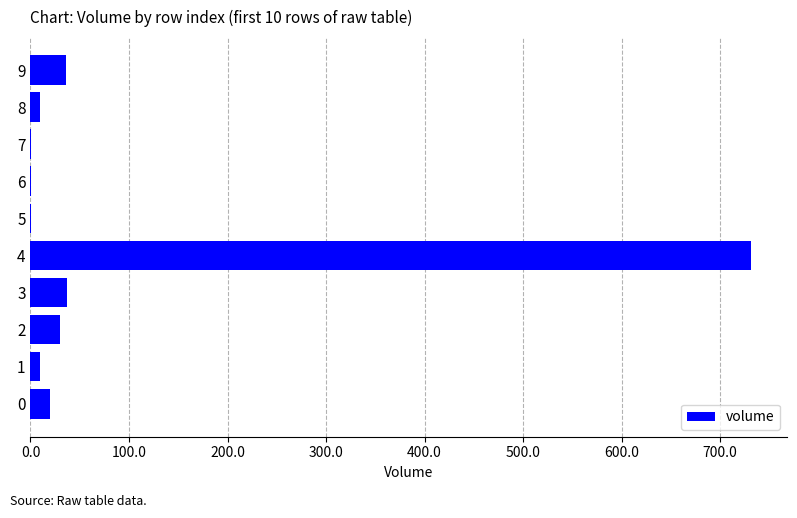

True or false: the data shows 19.4 at 0.

True